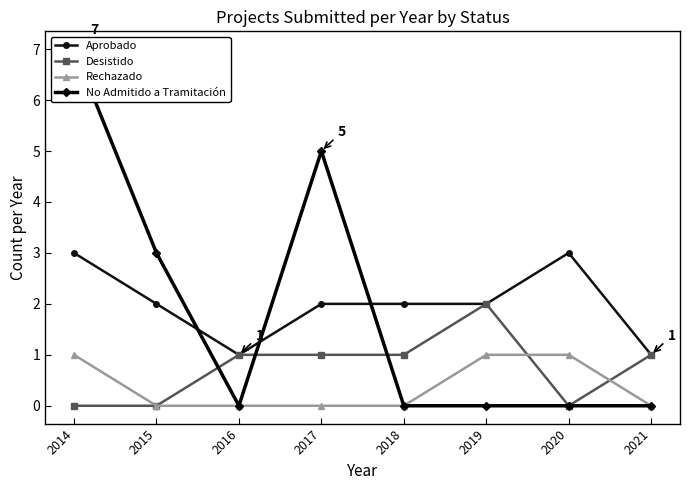

Which category has the highest value in the Aprobado series?

2014